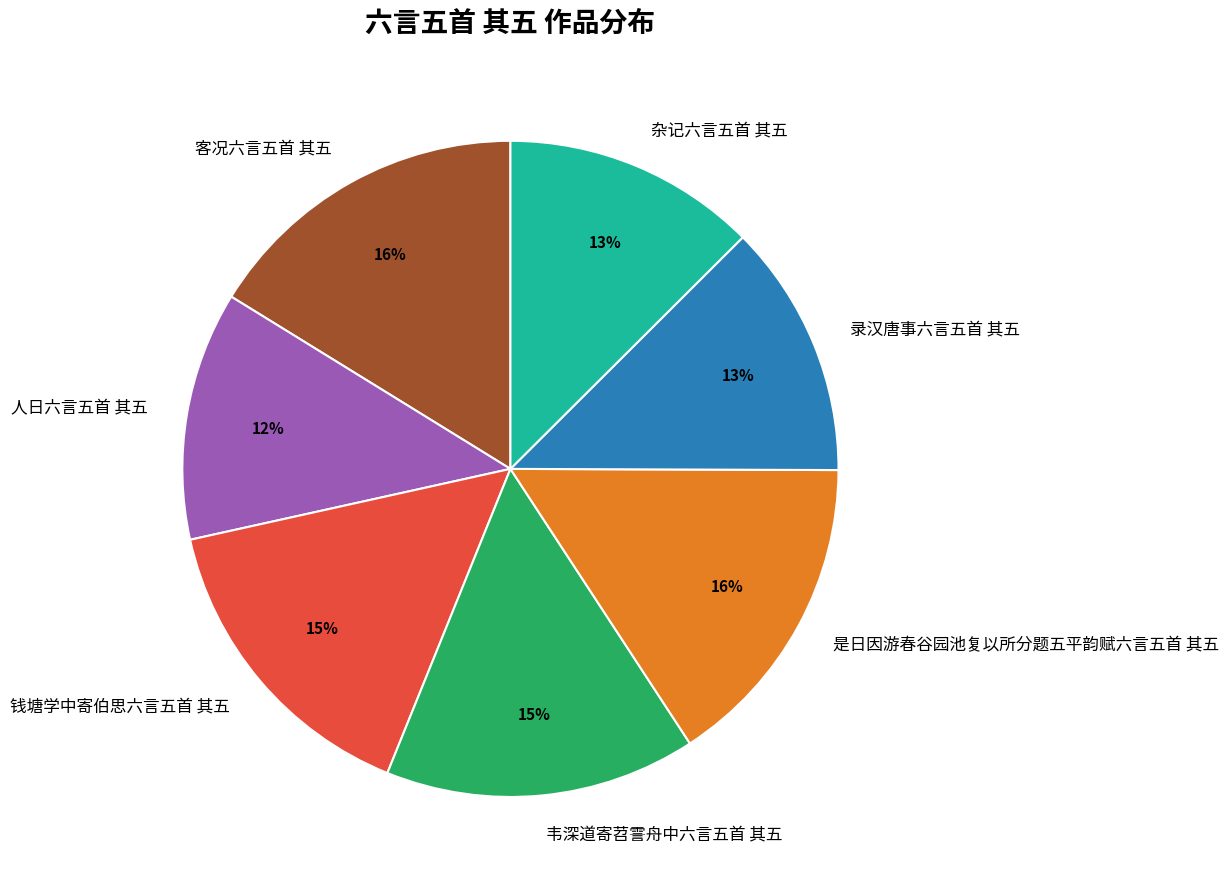

What percentage is the 钱塘学中寄伯思六言五首 其五 slice, to the nearest percent?

15%